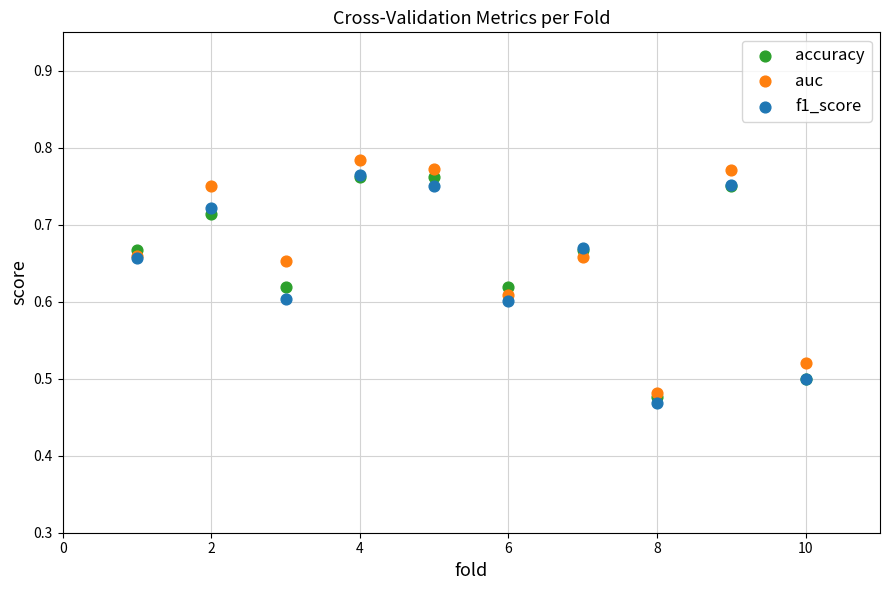

Which series has the widest spread of Y values?

auc